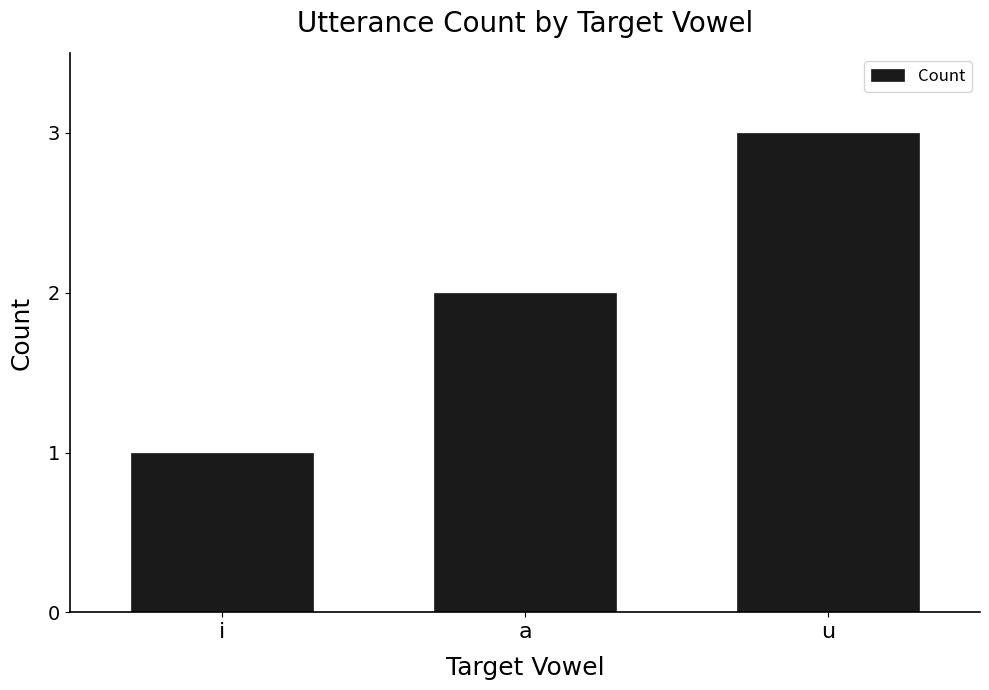

What position from the right is u?

1